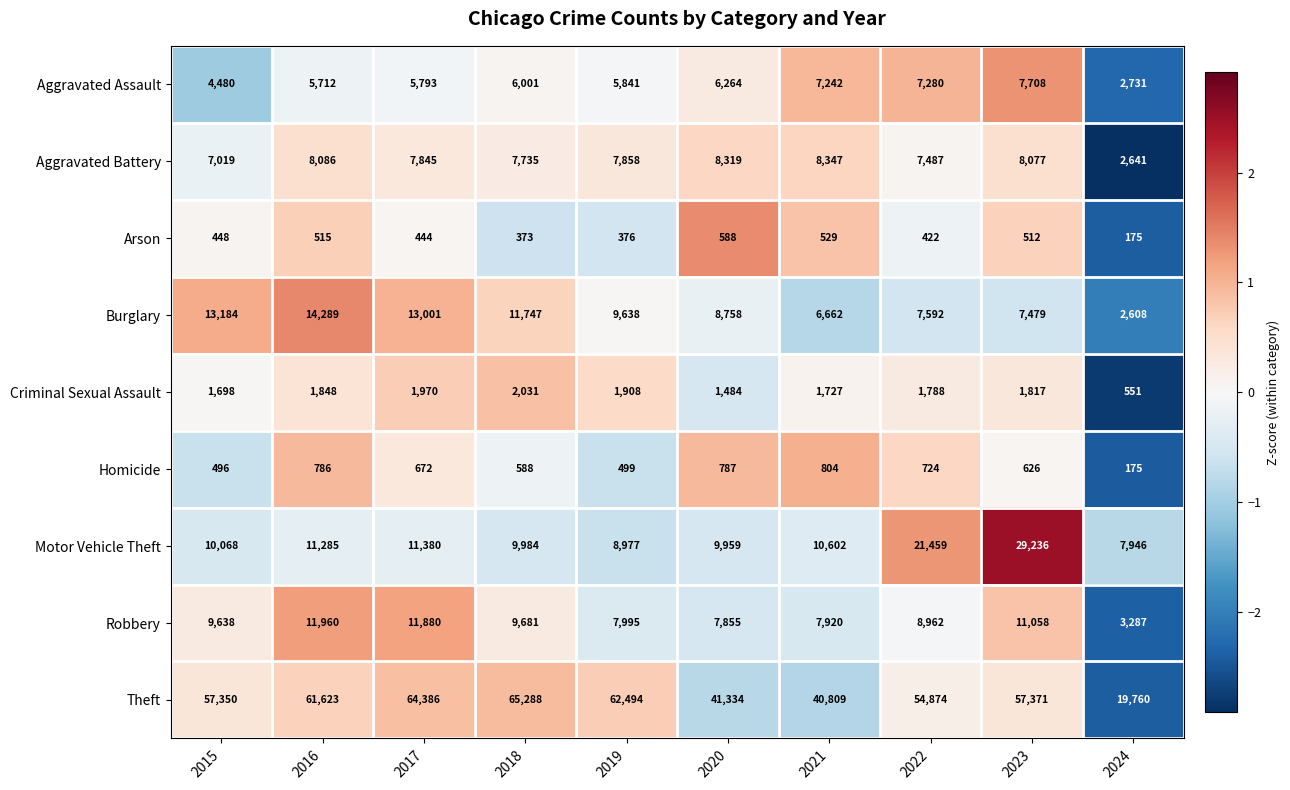

The value of Homicide at 2020 is 787. True or false?

True